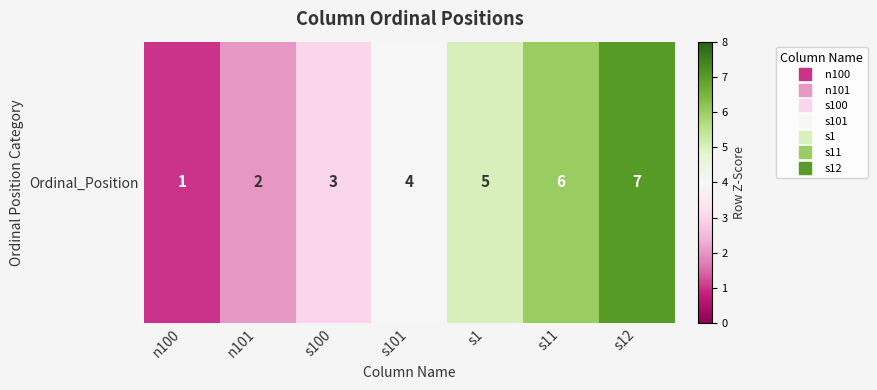

How many series are shown in this chart?

1